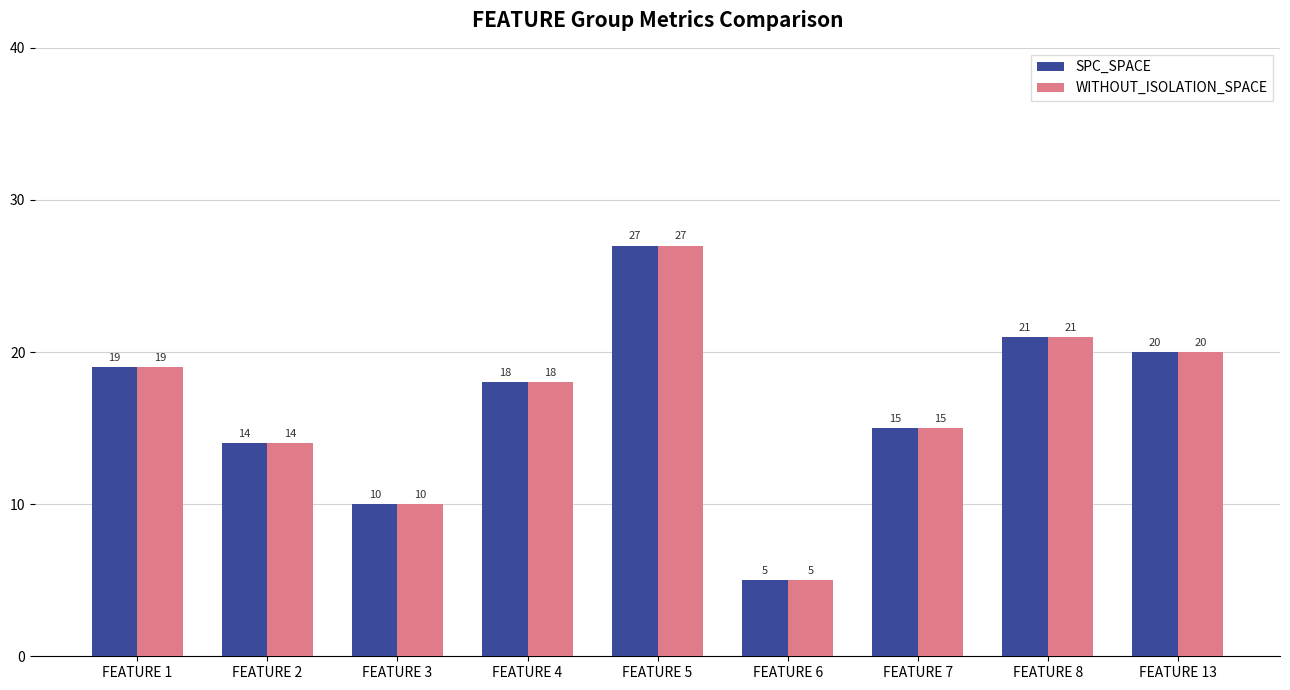

How many data points in WITHOUT_ISOLATION_SPACE are less than 18?

4